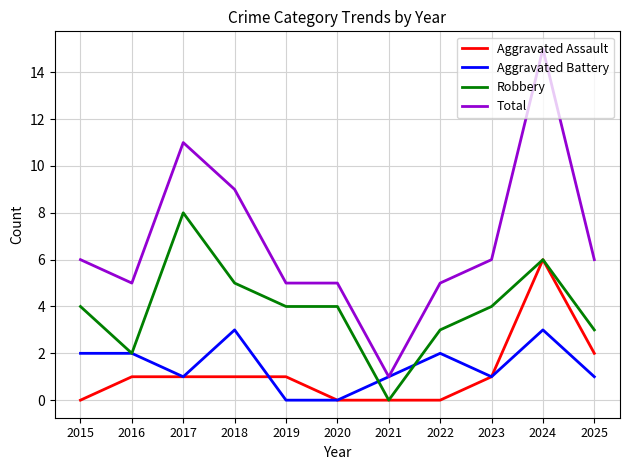

How many lines are shown in the chart?

4